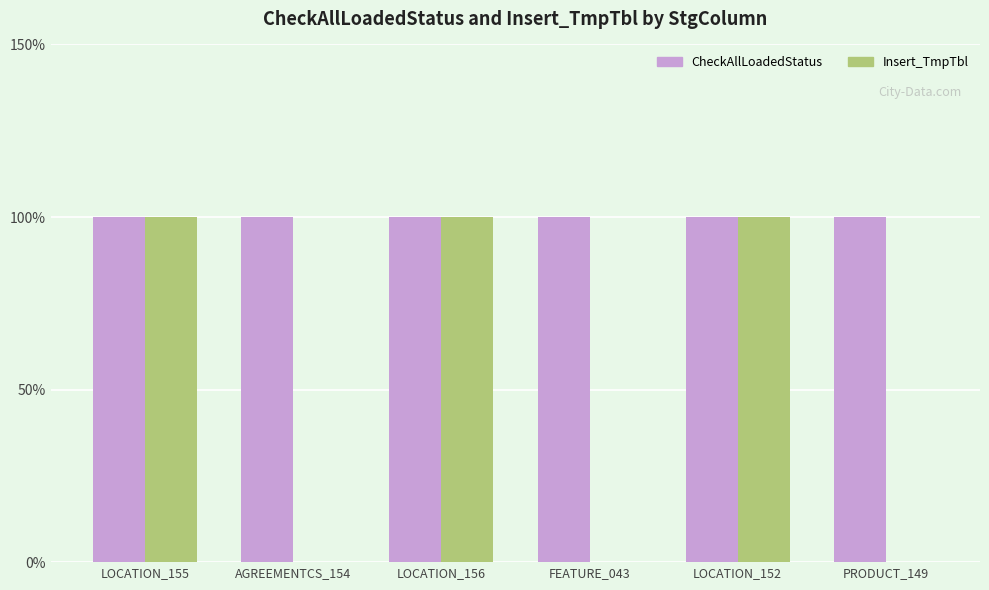

Does the chart contain stacked bars?

No